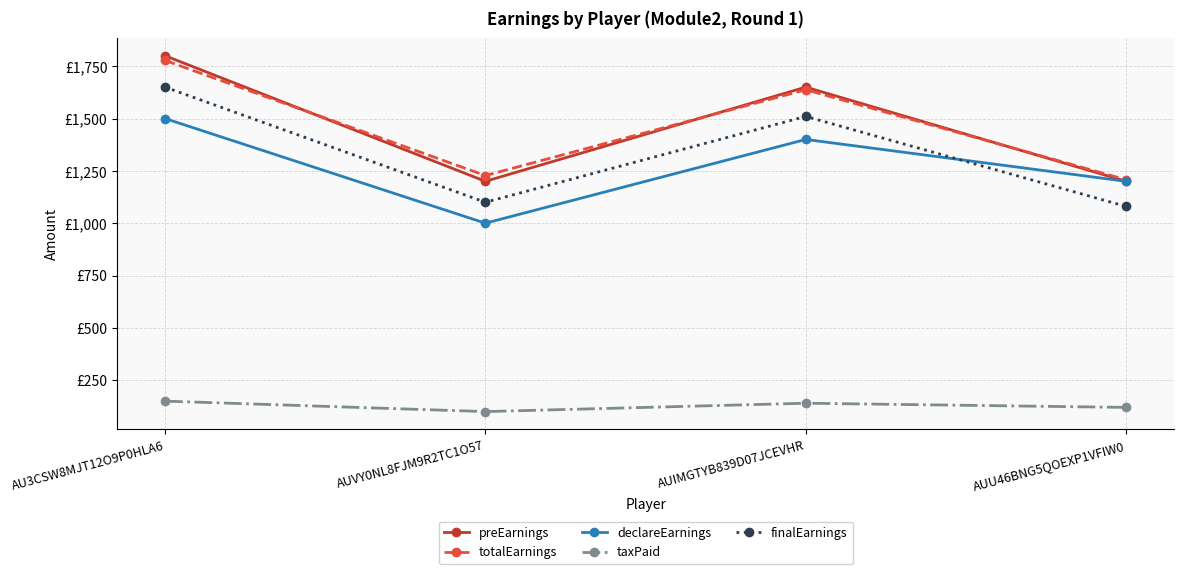

Does the chart have visible grid lines?

Yes